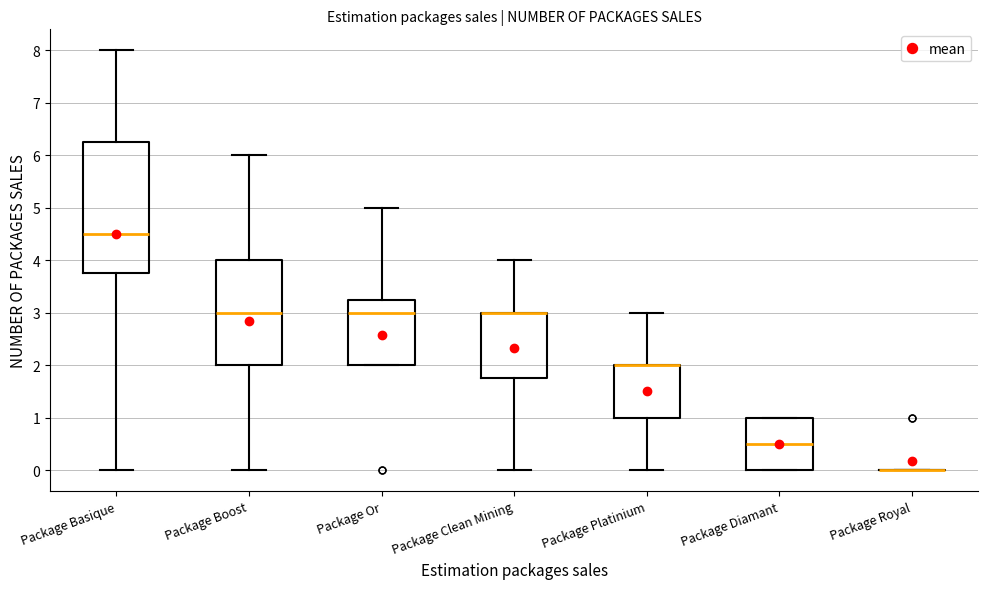

Comparing the boxes themselves (not the whiskers), which one is the tallest?

Package Basique